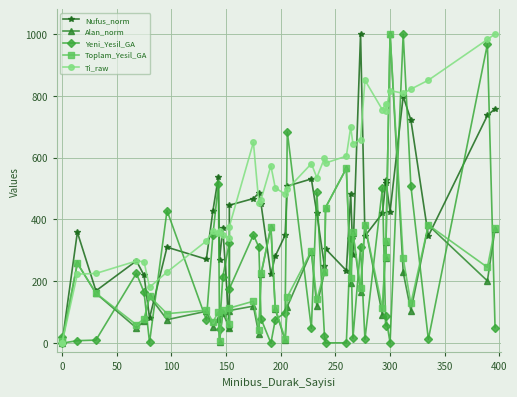

Which series has the largest total across all categories?

Ti_raw